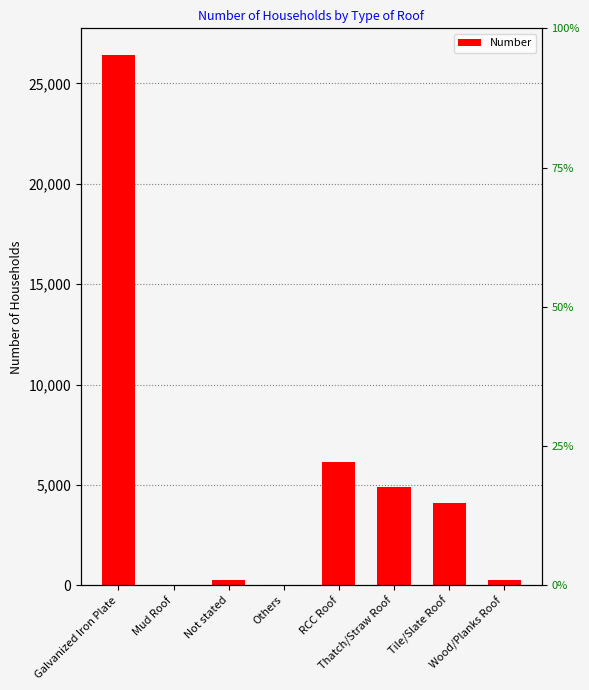

Reading right to left, what are all the values shown in this chart?

Wood/Planks Roof=279	Tile/Slate Roof=4080	Thatch/Straw Roof=4870	RCC Roof=6131	Others=19	Not stated=245	Mud Roof=0	Galvanized Iron Plate=26424